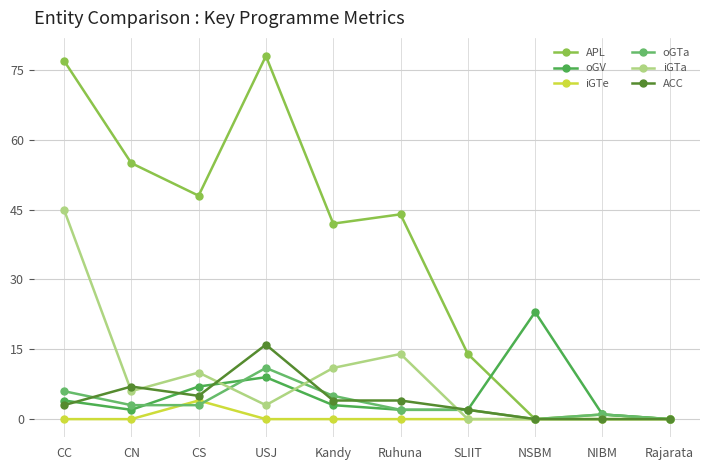

Where does the ACC series first go above 4?

CN